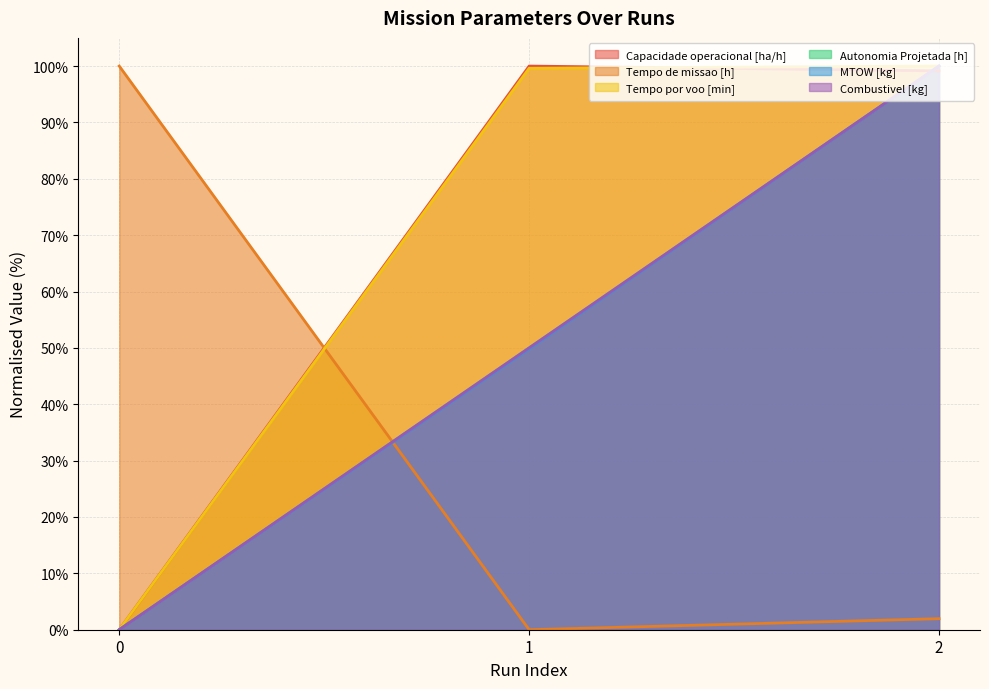

Read the Capacidade operacional [ha/h] value at 1.

100.0